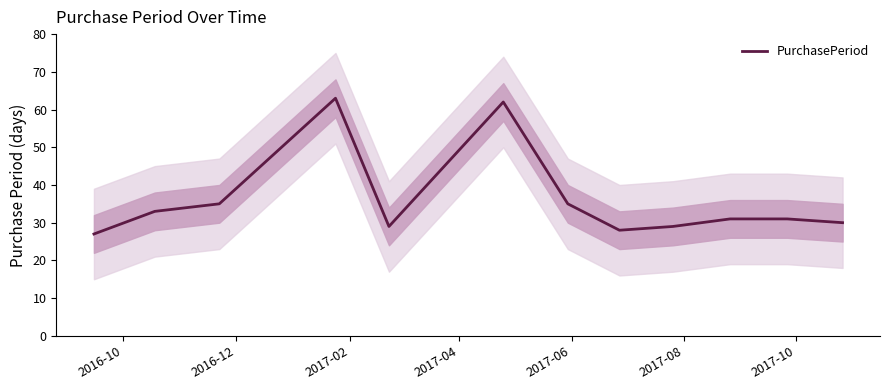

What is the value of the 1st point from the left?

27